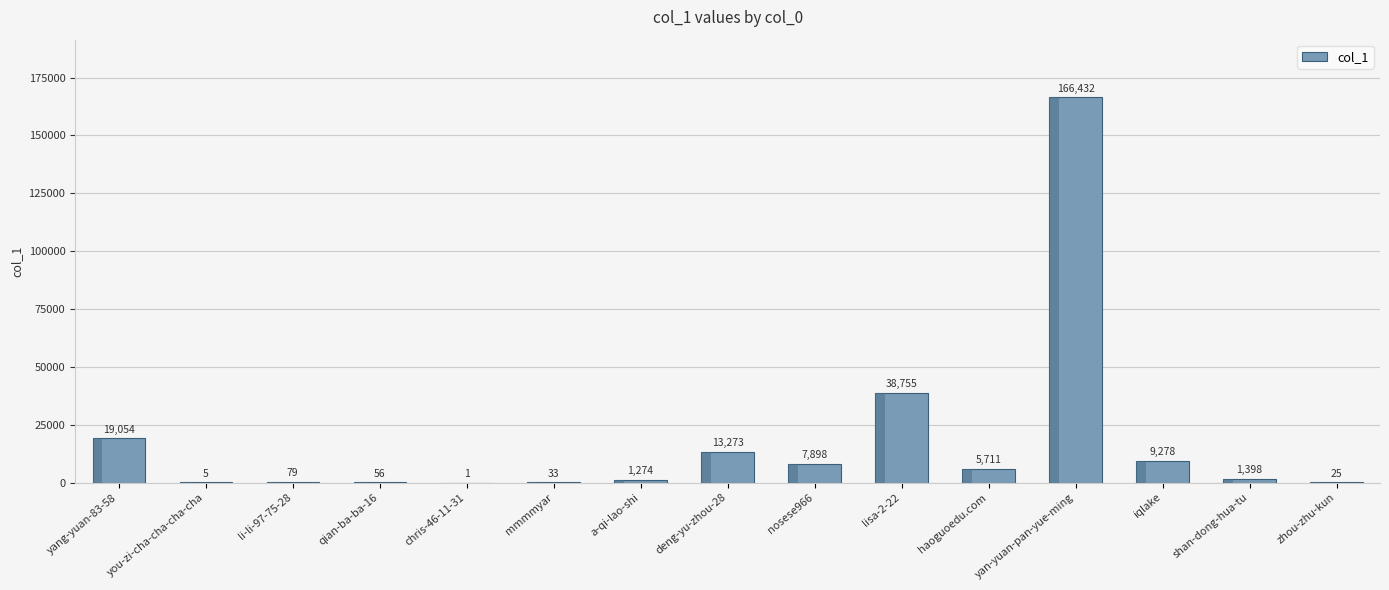

Which category has the highest value across all series?

yan-yuan-pan-yue-ming